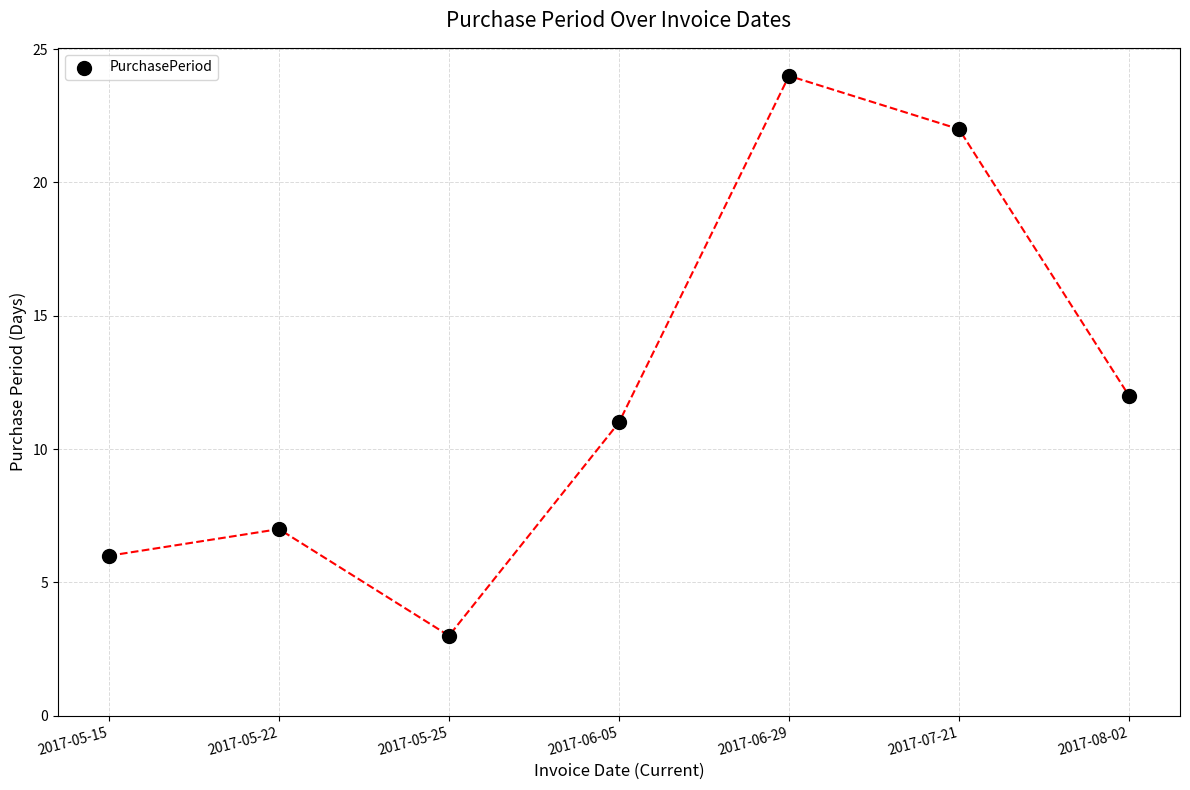

What Y value in the scatter plot is closest to 13?

12